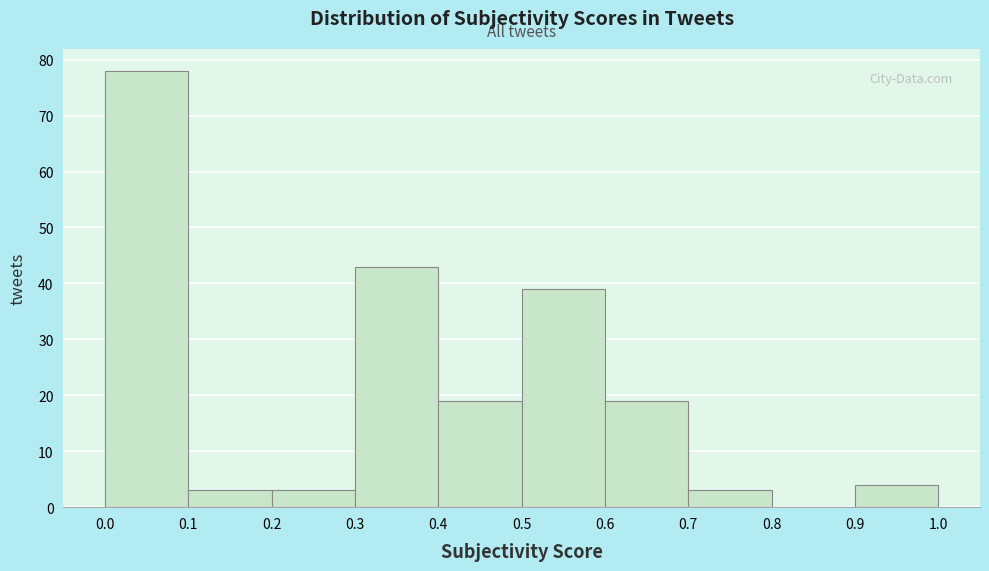

Reading left to right, list every bar in this chart as the range it spans on the x-axis followed by its height. The values are not printed on the chart, so give them approximately, as read against the axis.

0.0 to 0.1: 78
0.1 to 0.2: 3
0.2 to 0.3: 3
0.3 to 0.4: 43
0.4 to 0.5: 19
0.5 to 0.6: 39
0.6 to 0.7: 19
0.7 to 0.8: 3
0.8 to 0.9: 0
0.9 to 1.0: 4